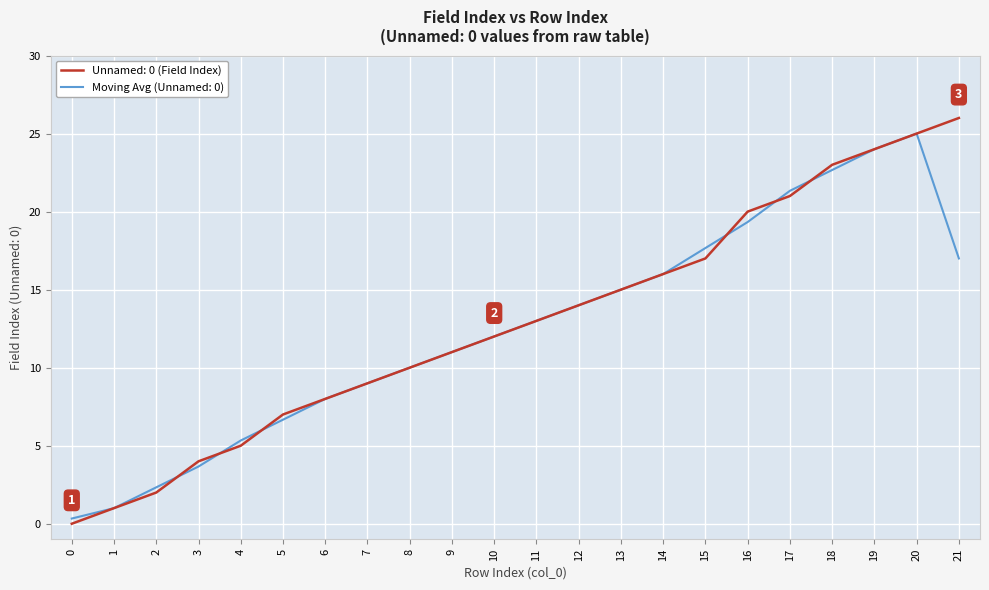

Which series has the widest spread of values?

Unnamed: 0 (Field Index)